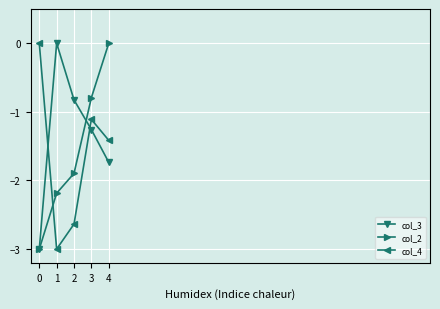

What is the sum of the col_2 values at 1 and 0?

-5.2